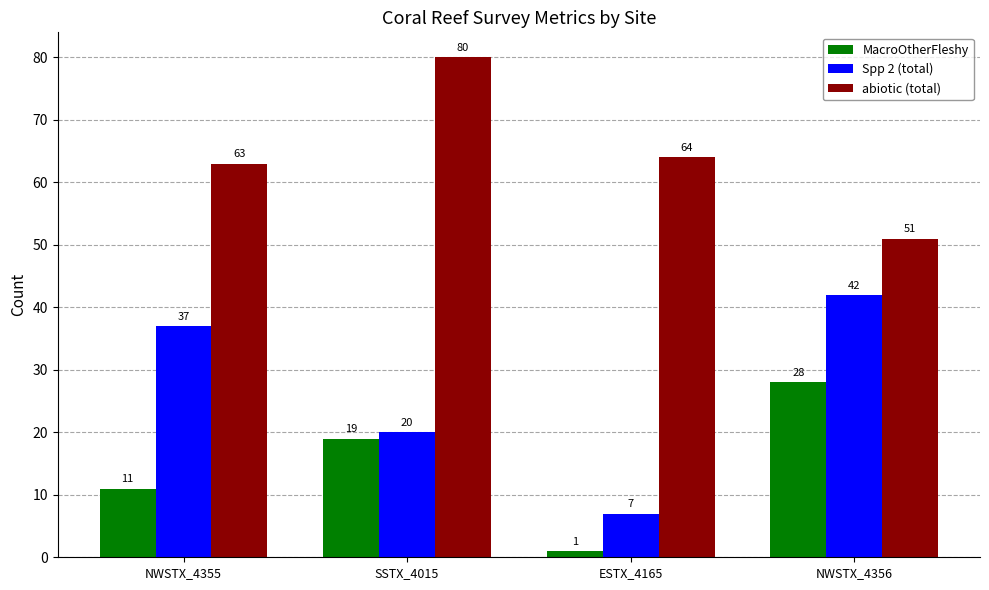

Reading left to right, what are all the values shown in this chart?

MacroOtherFleshy: NWSTX_4355=11	SSTX_4015=19	ESTX_4165=1	NWSTX_4356=28
Spp 2 (total): NWSTX_4355=37	SSTX_4015=20	ESTX_4165=7	NWSTX_4356=42
abiotic (total): NWSTX_4355=63	SSTX_4015=80	ESTX_4165=64	NWSTX_4356=51